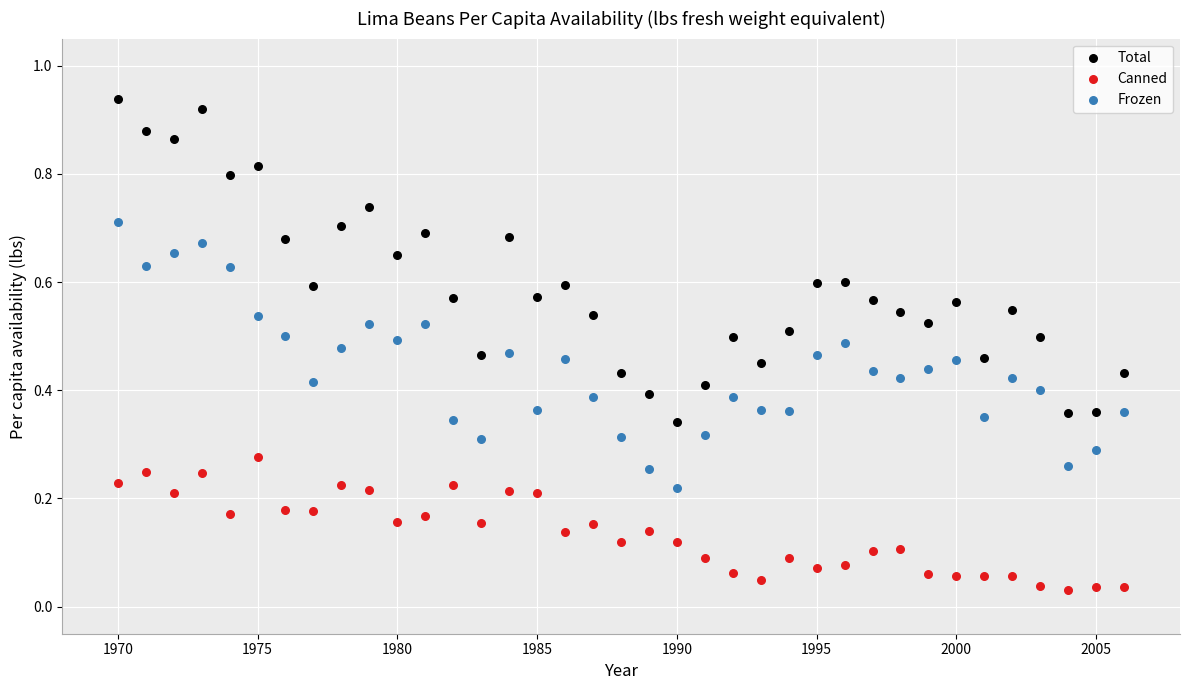

Across all data points, what is the range of X values (max minus min)?

36.0